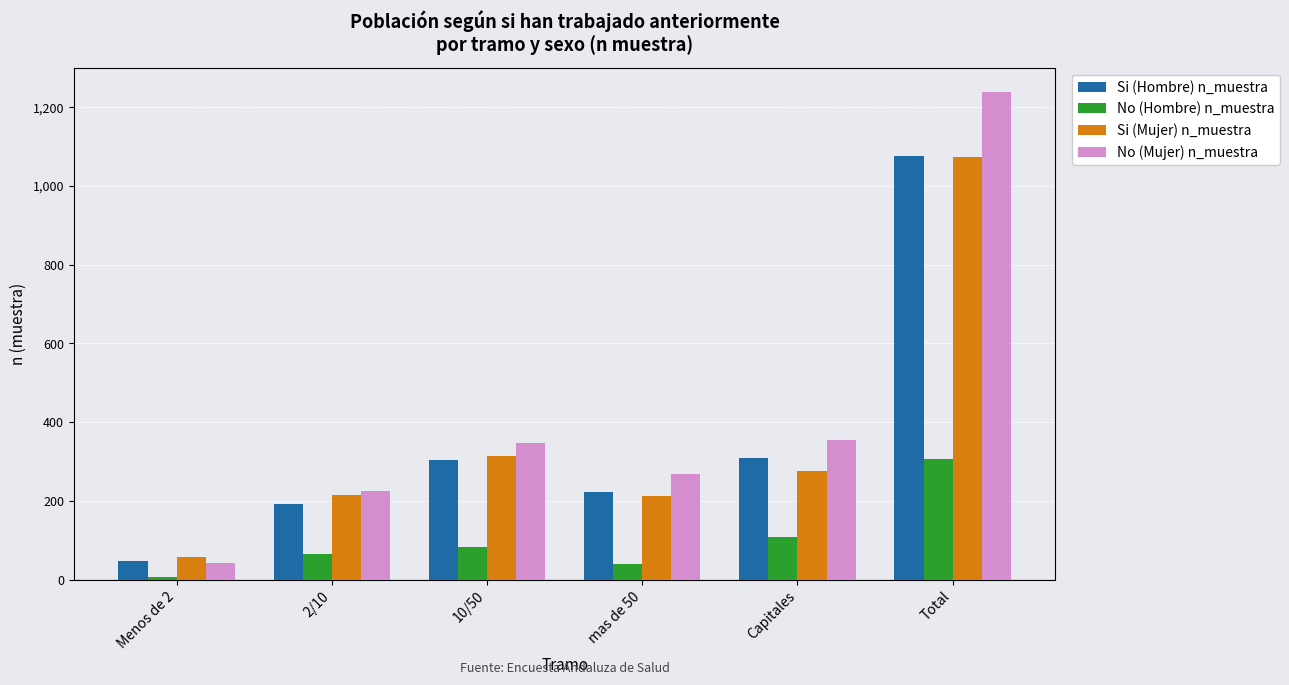

Does the chart contain stacked bars?

No